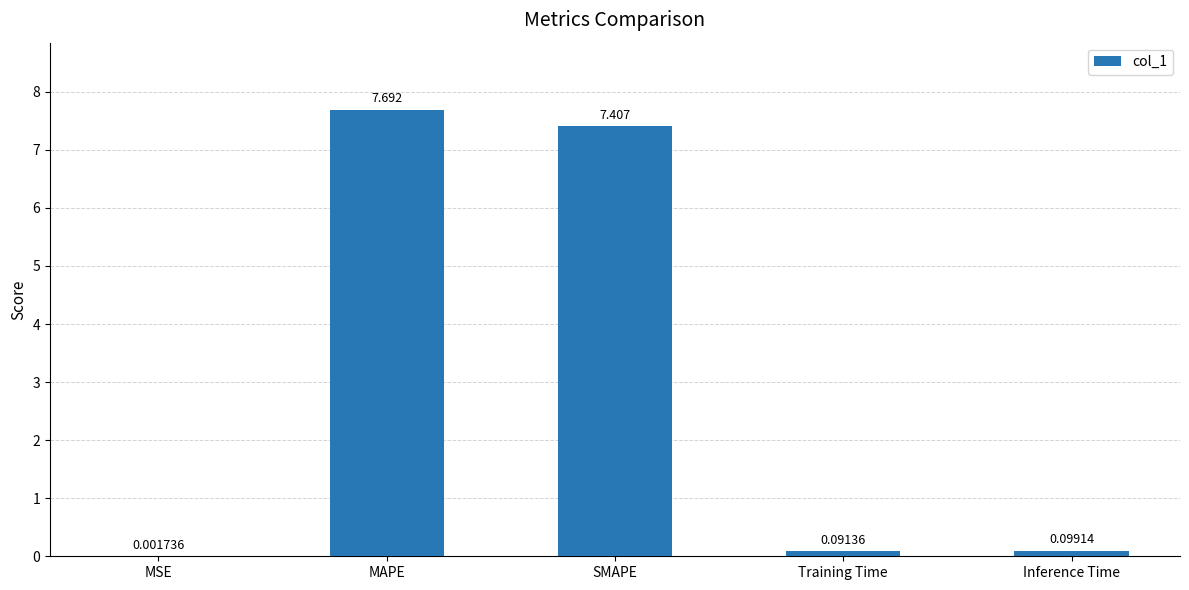

Where is the data nearest to the value 3?

Inference Time